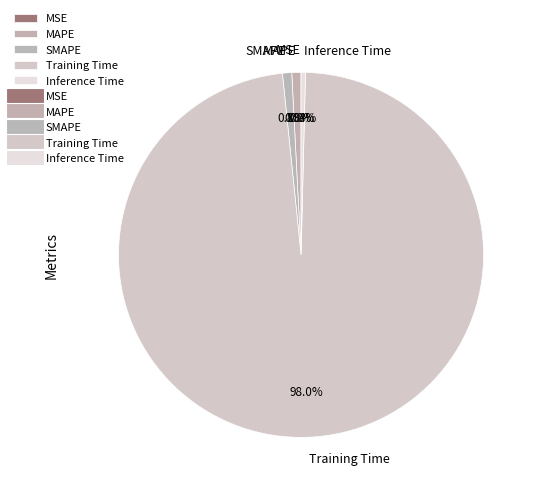

What is the largest slice in the pie chart?

Training Time